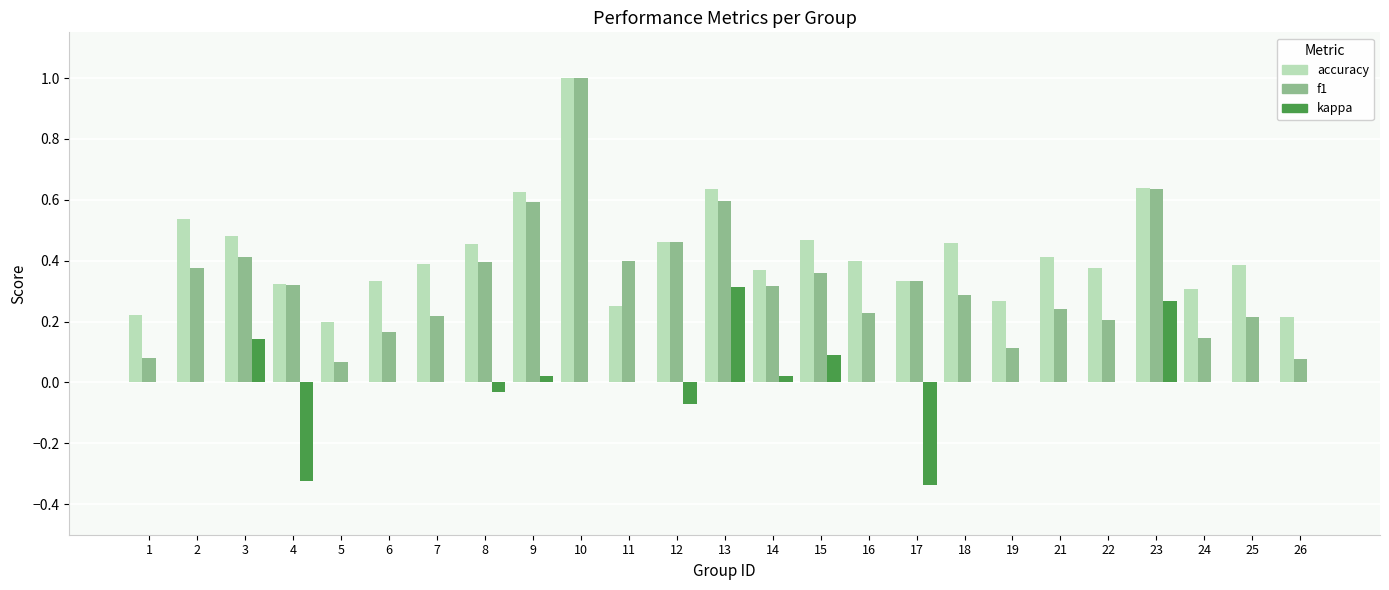

True or false: kappa has a value of 0.3 at 23.

True